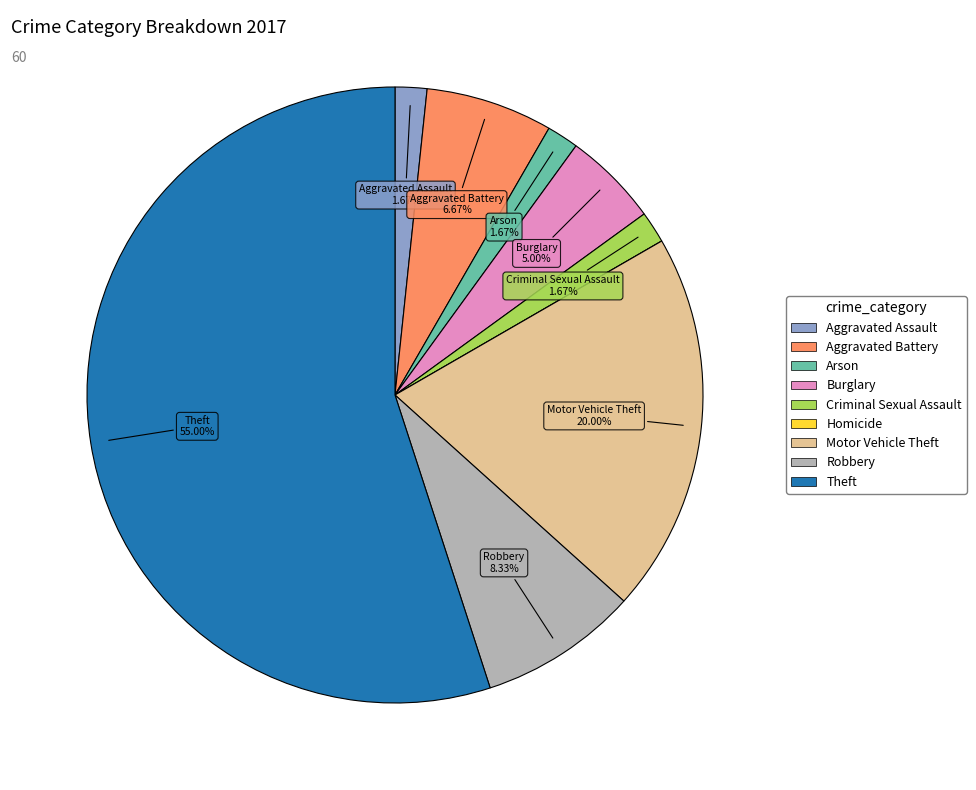

Which slice is the largest?

Theft